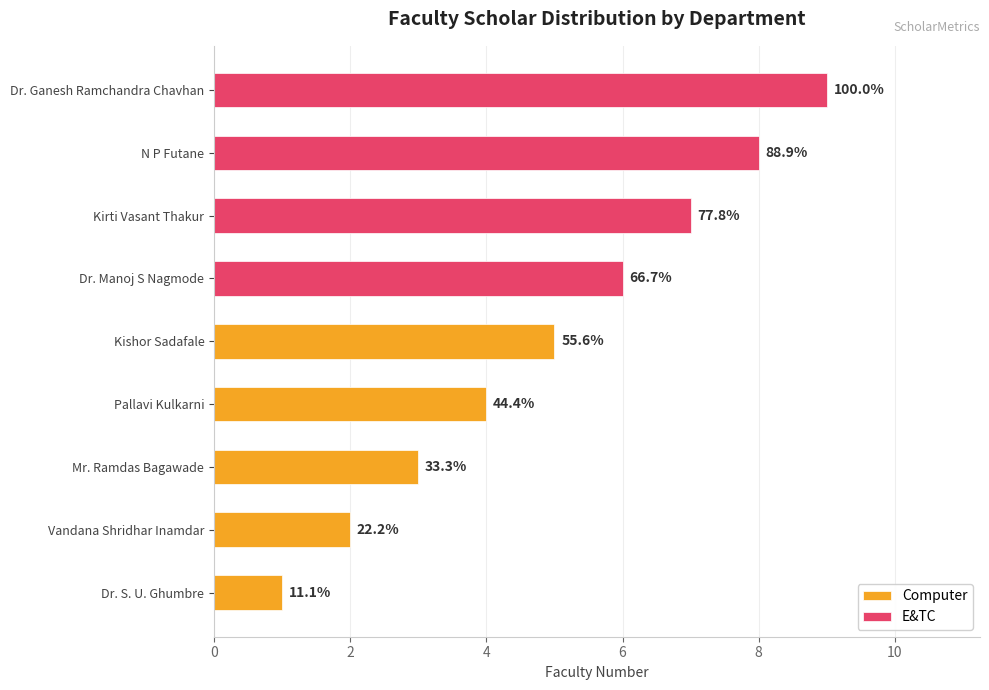

How many data points in E&TC are above 0?

4